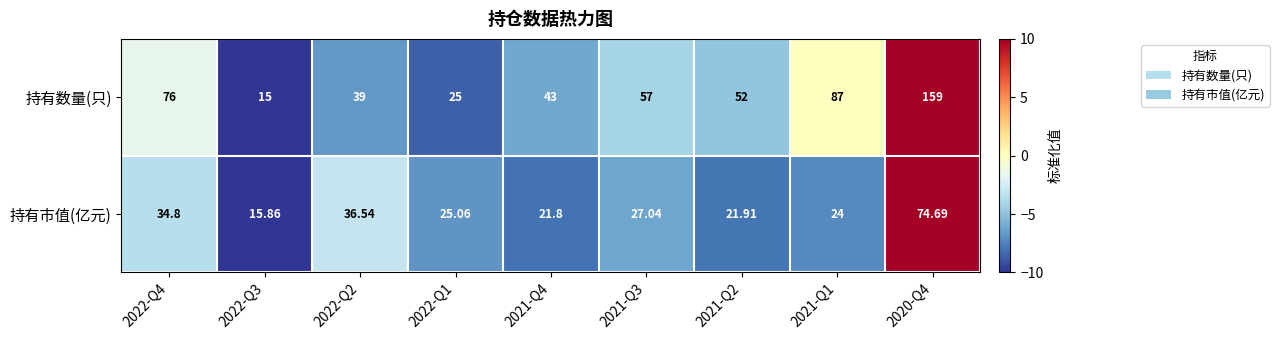

Which series changed the most between 2022-Q4 and 2021-Q2?

持有数量(只)